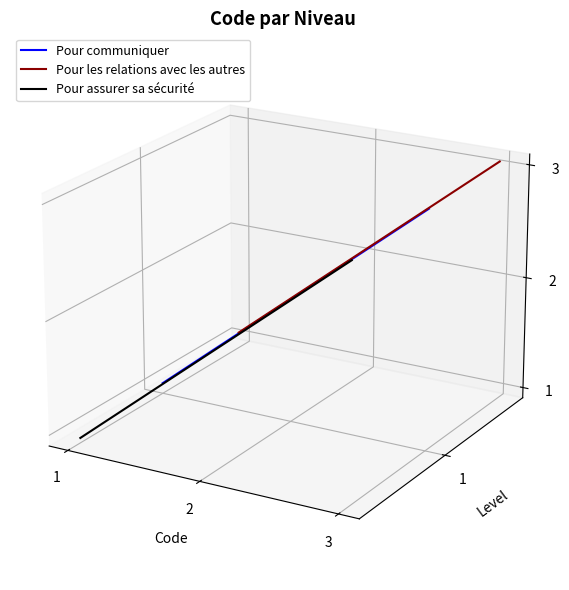

Which label corresponds to the largest value in the chart?

3